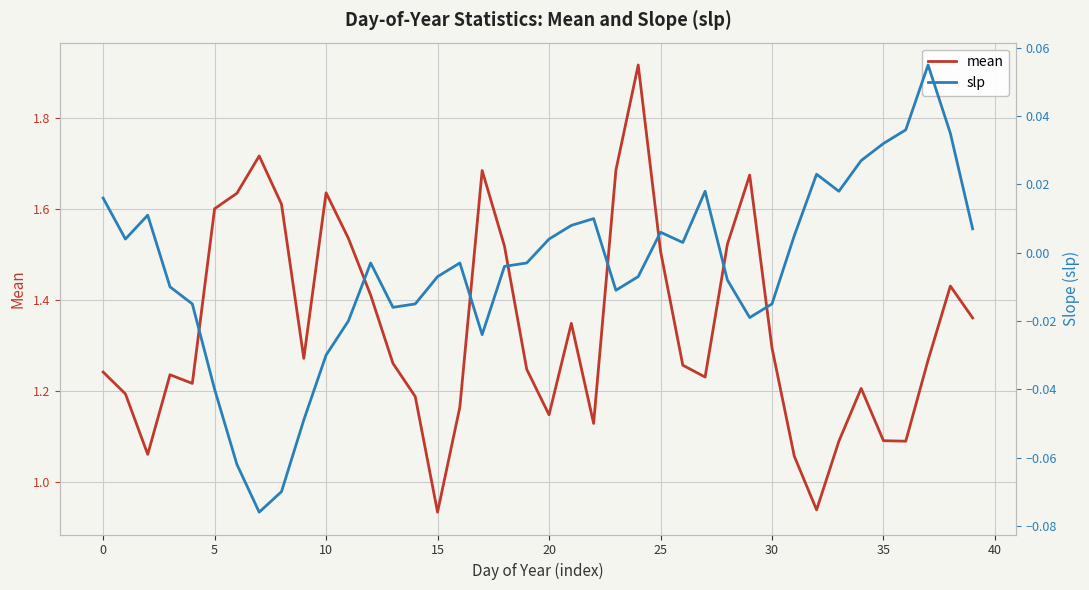

How many distinct data groups are displayed?

2